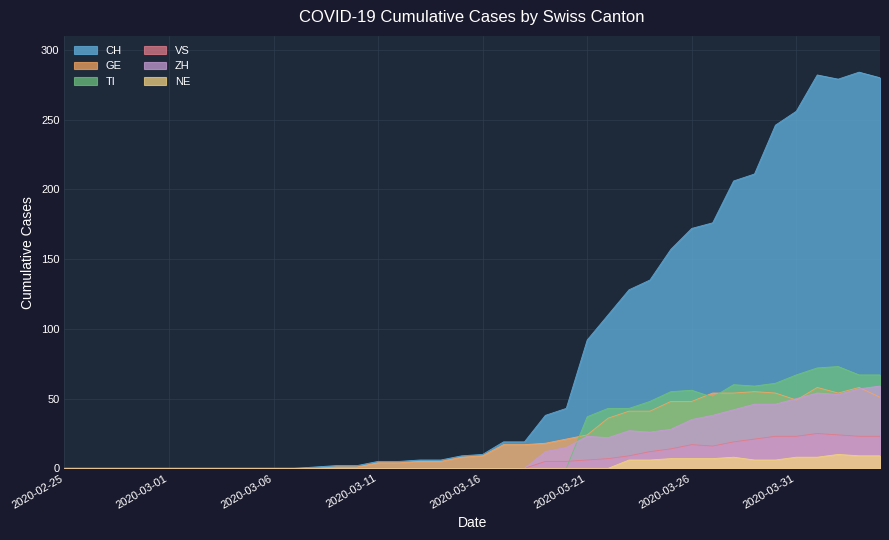

The GE series shows 8 at 2020-03-15. True or false?

True